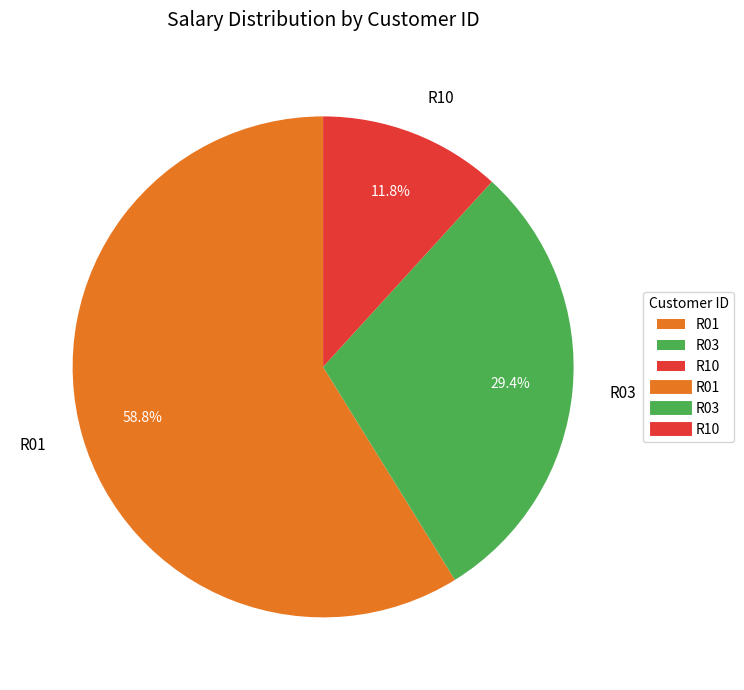

What is the smallest slice in the pie chart?

R10